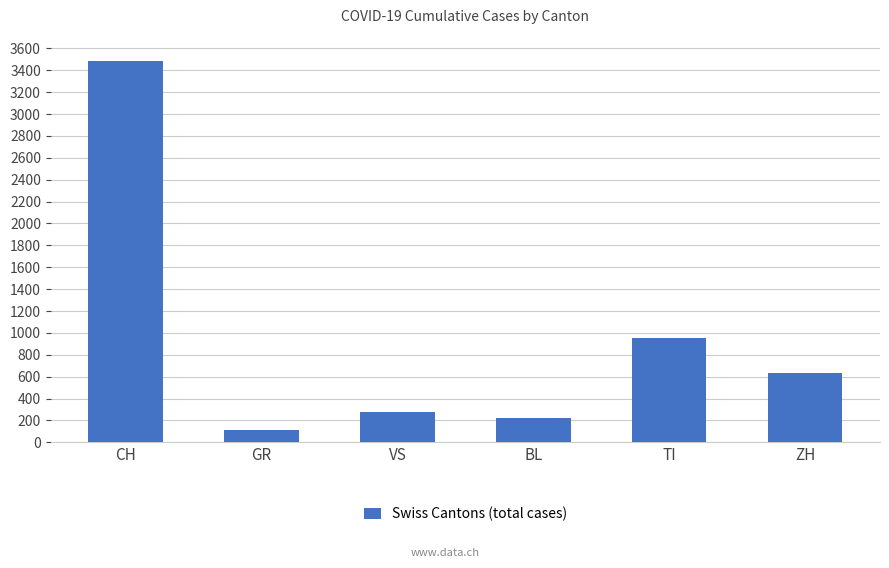

Count the number of data series in this chart.

1